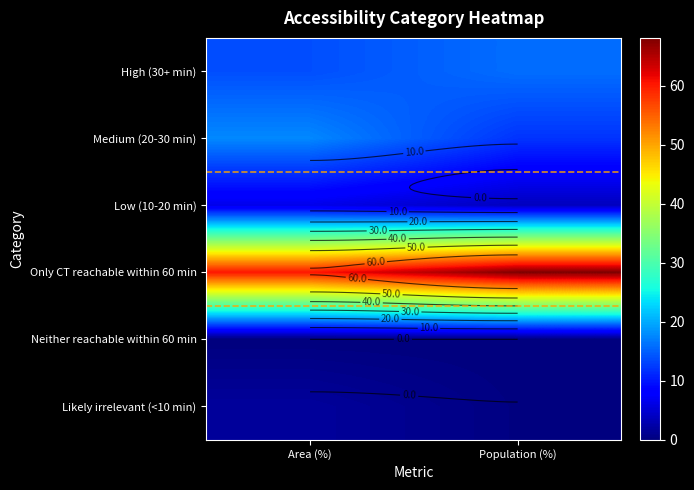

The High (30+ min) series shows 10.9 at Population (%). True or false?

False